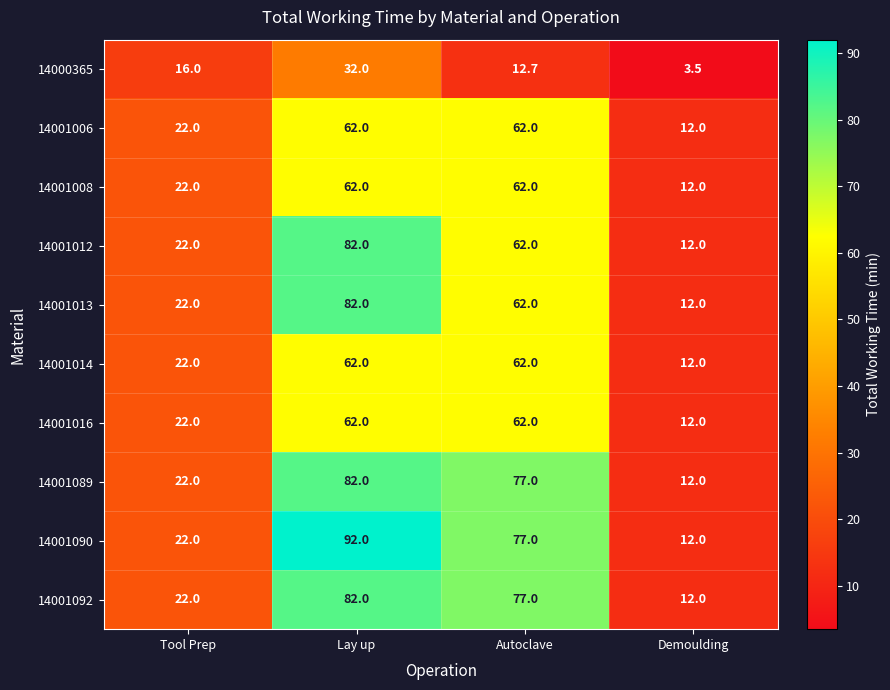

Which series has the largest total across all categories?

14001090